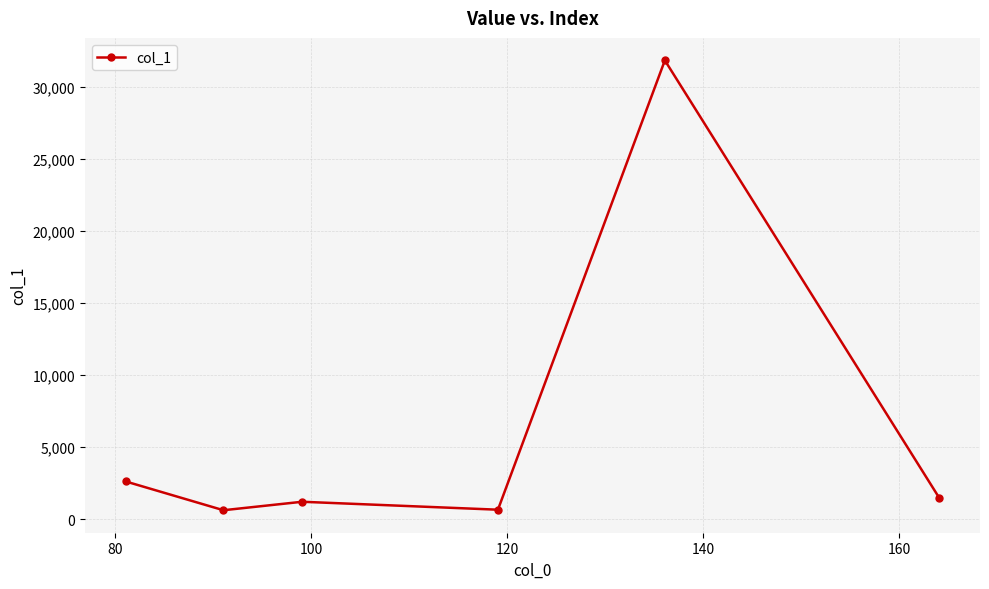

What is the difference between the maximum and minimum values?

31201.2